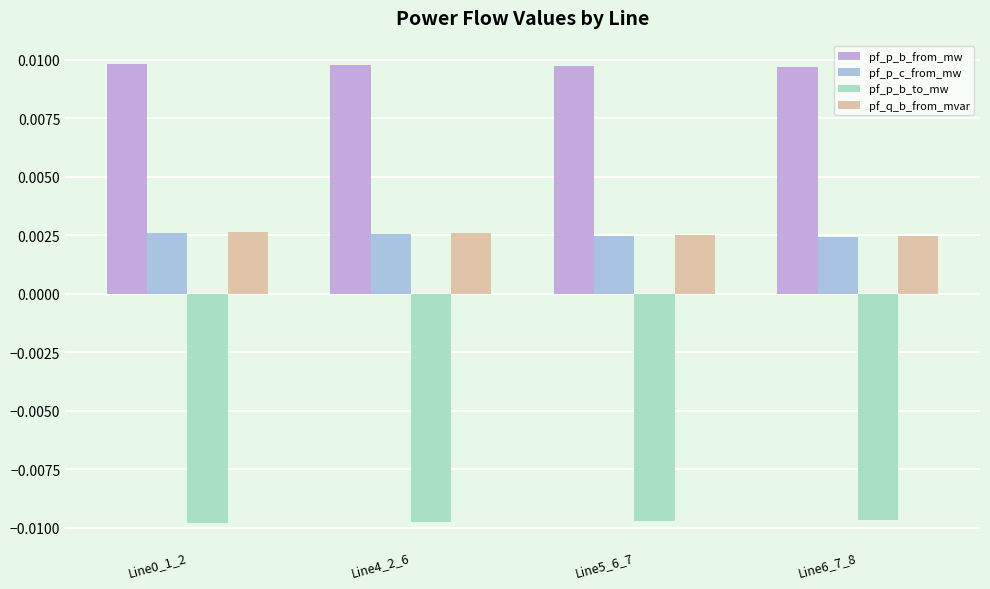

What is the label of the 2nd bar from the right?

Line5_6_7